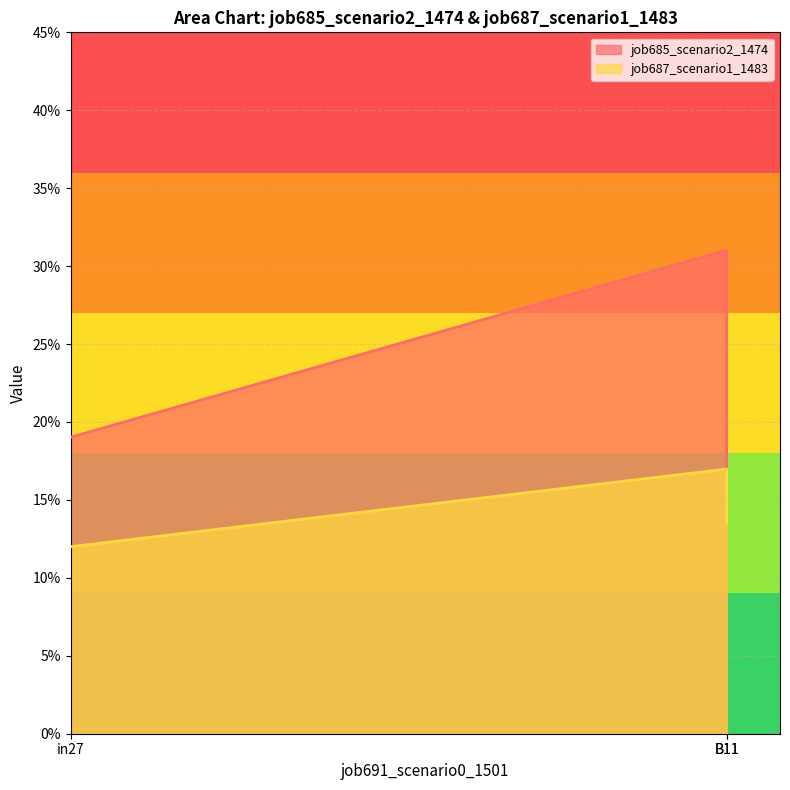

Which series has the largest total across all categories?

job685_scenario2_1474